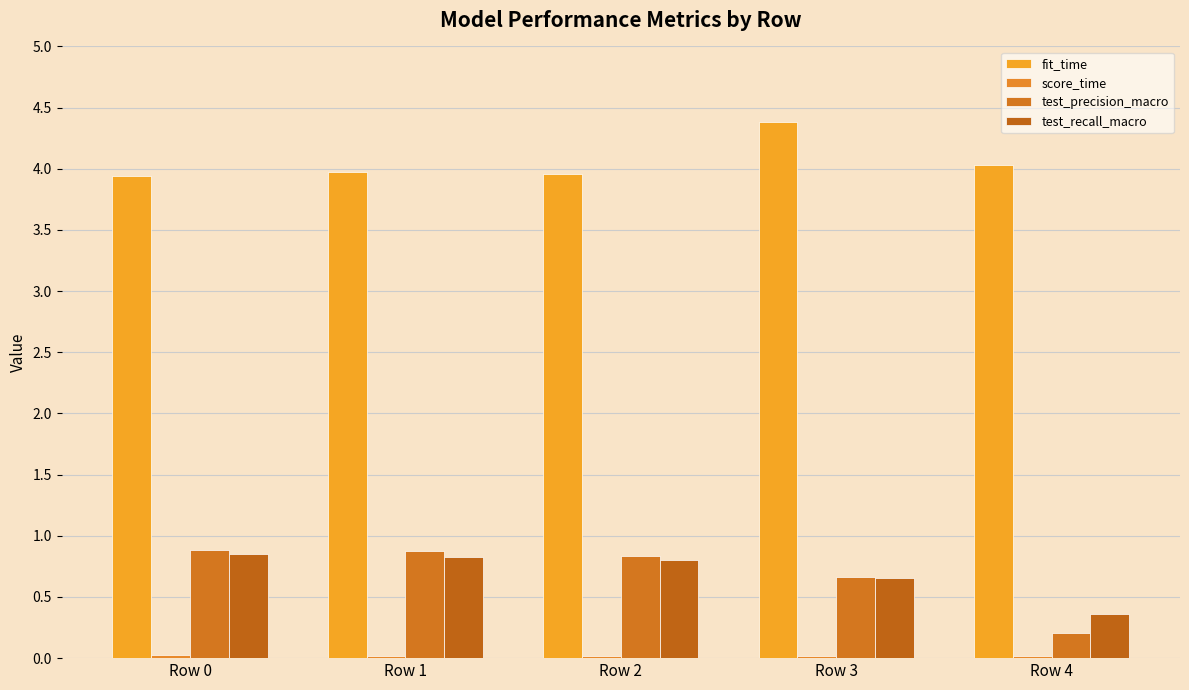

True or false: fit_time has a value of 5.3 at Row 1.

False